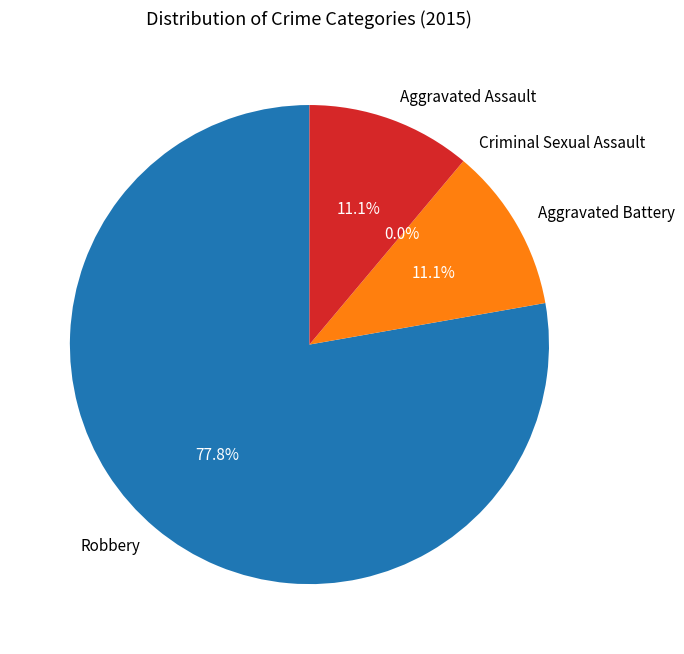

Count the number of slices in the pie.

4